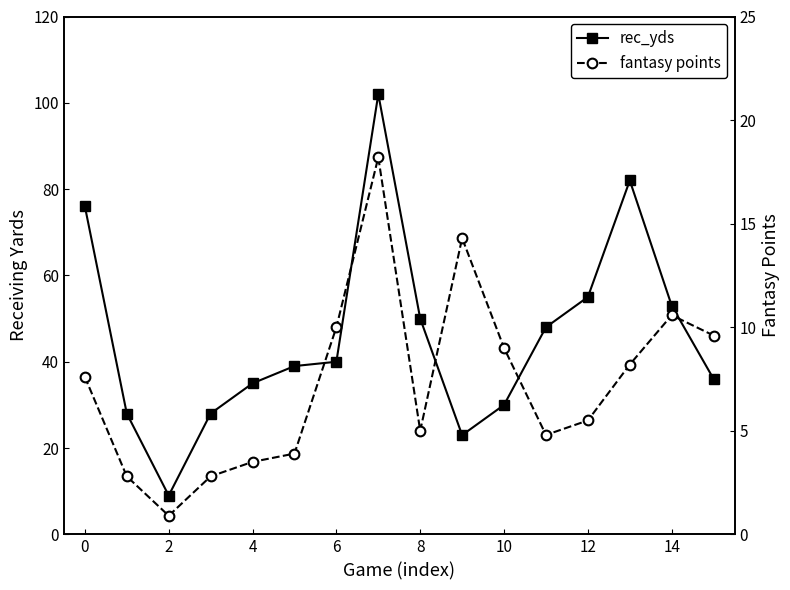

True or false: rec_yds and fantasy points cross at least once.

False